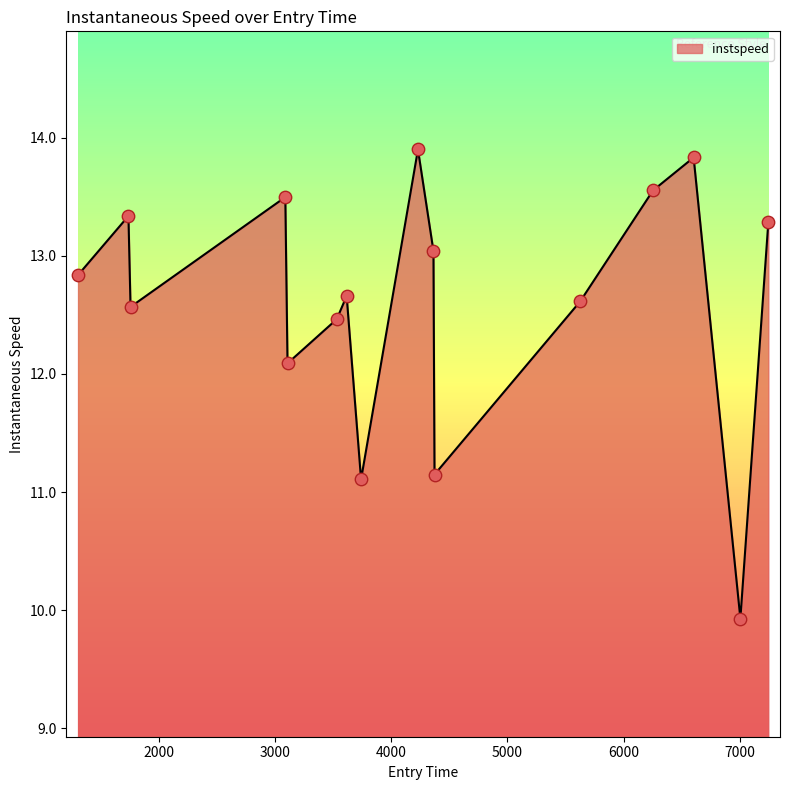

What is the smallest value displayed?

9.9